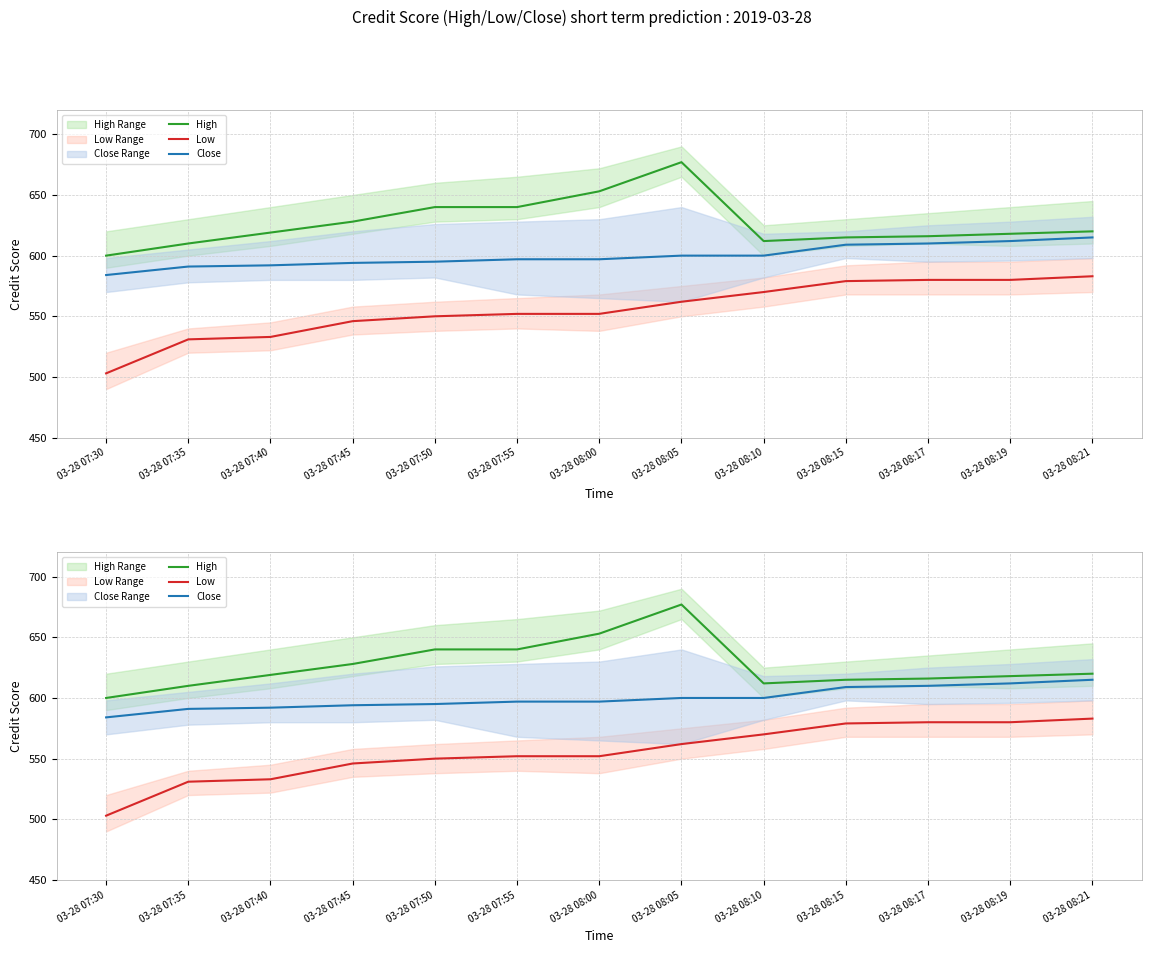

Is it true that Close equals 168 at 03-28 08:00?

False